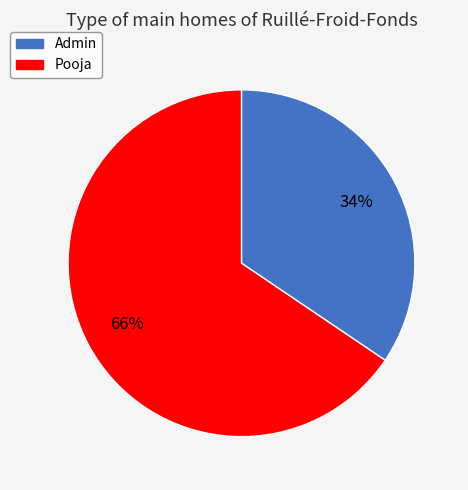

What is the largest slice in the pie chart?

Pooja